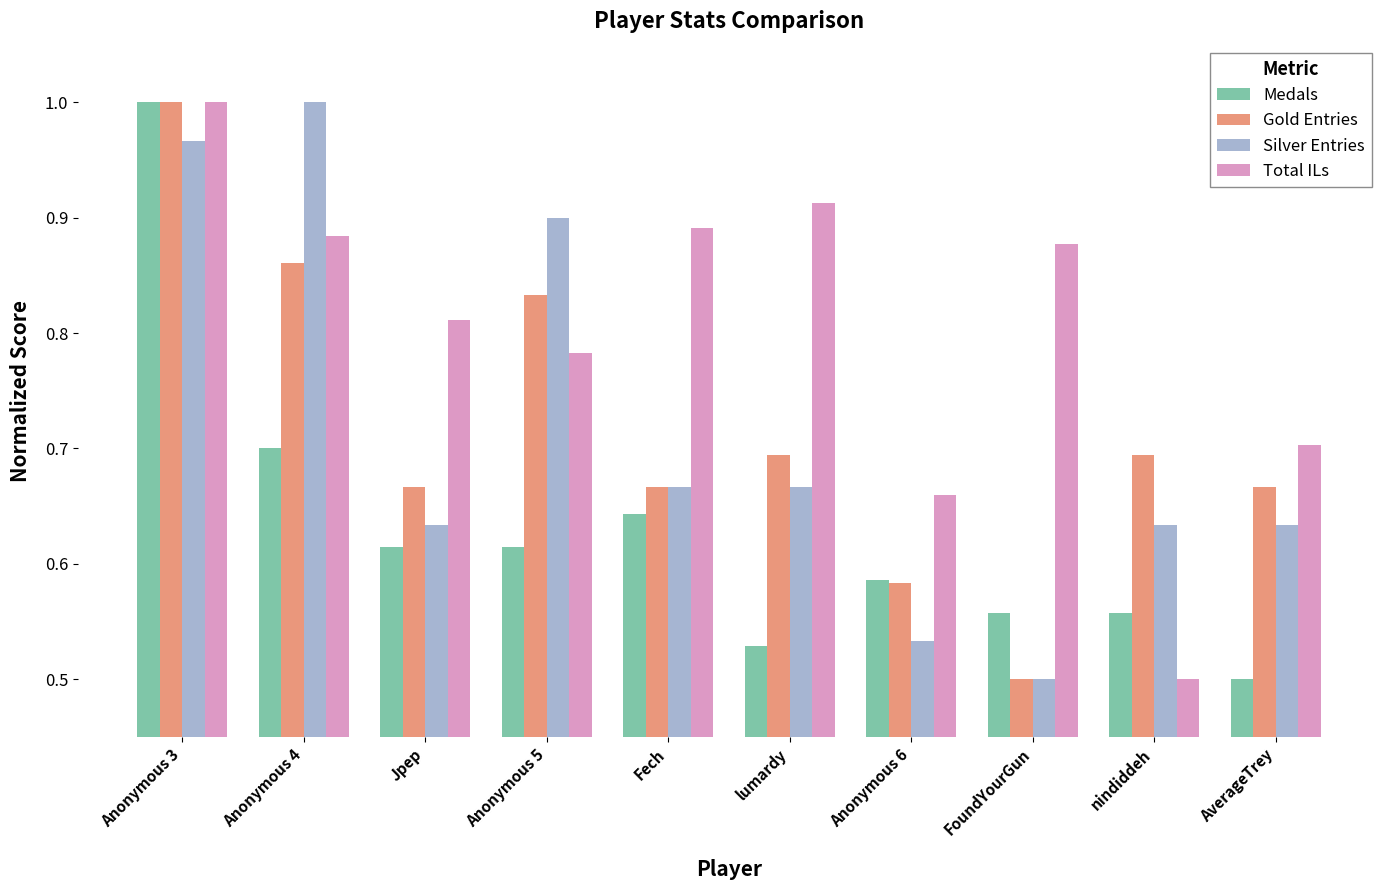

What is the sum of the Gold Entries values at Fech and Anonymous 4?

1.5